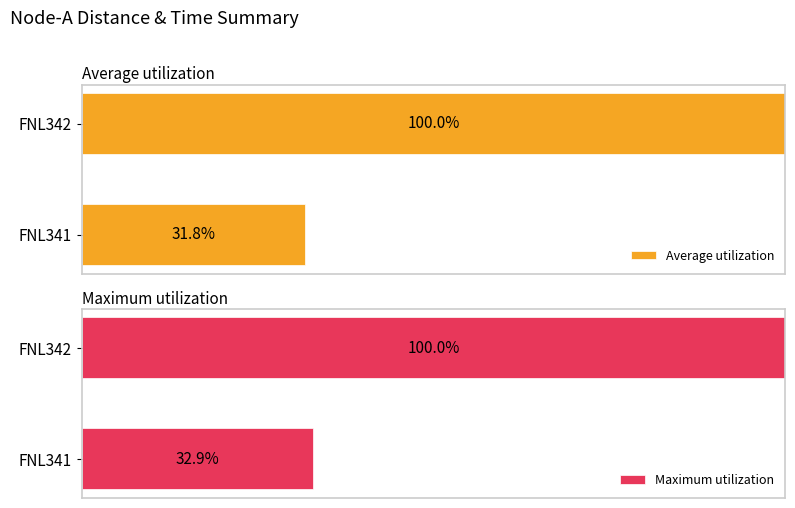

At which label is Maximum utilization closest to 66?

FNL341